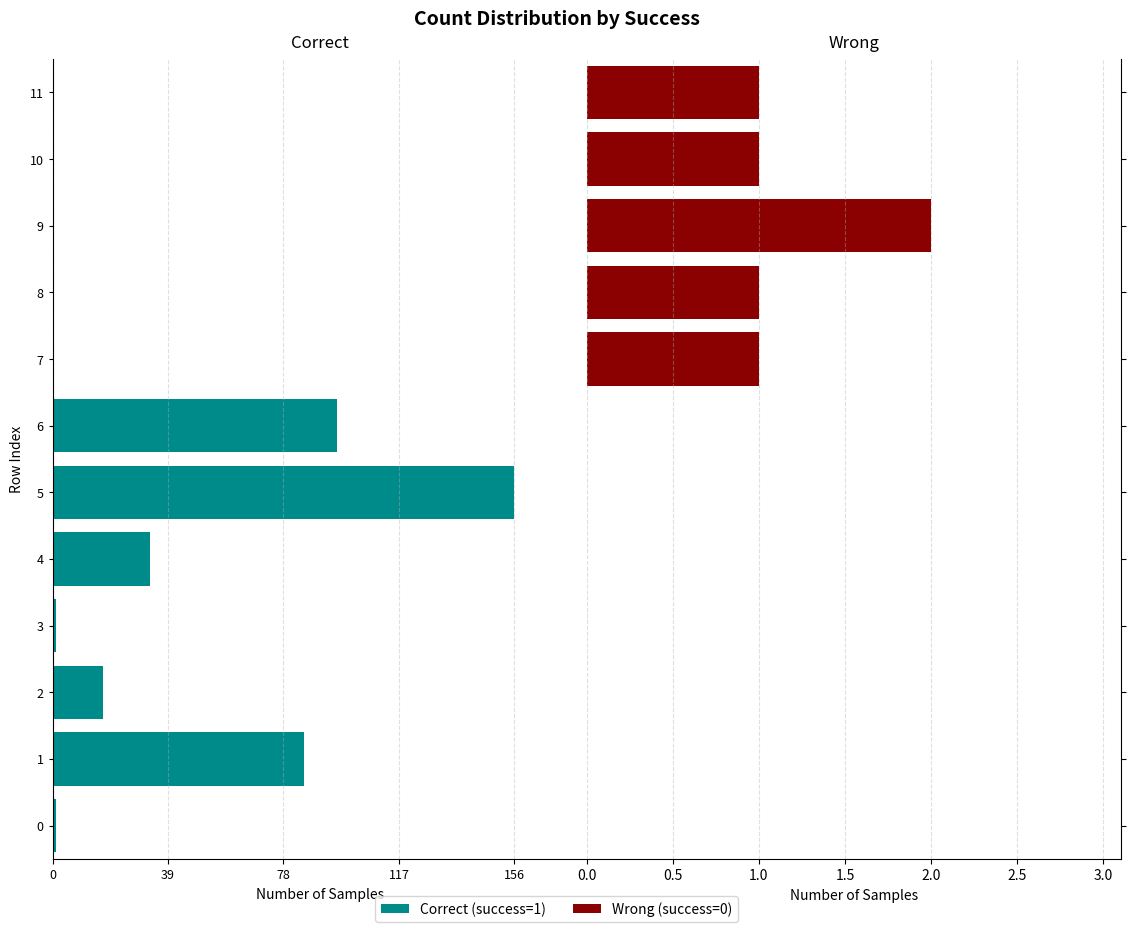

The value of Correct at 7 is 0. True or false?

True